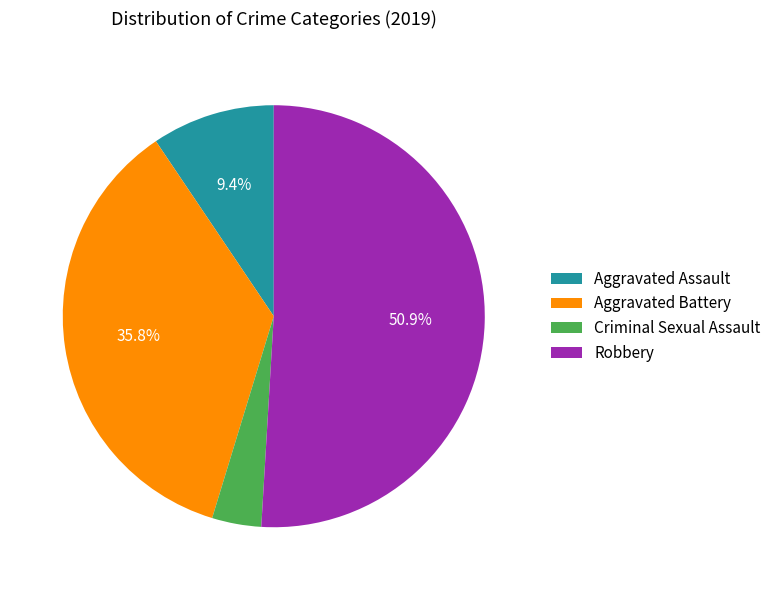

Between Aggravated Assault and Robbery, which is larger?

Robbery